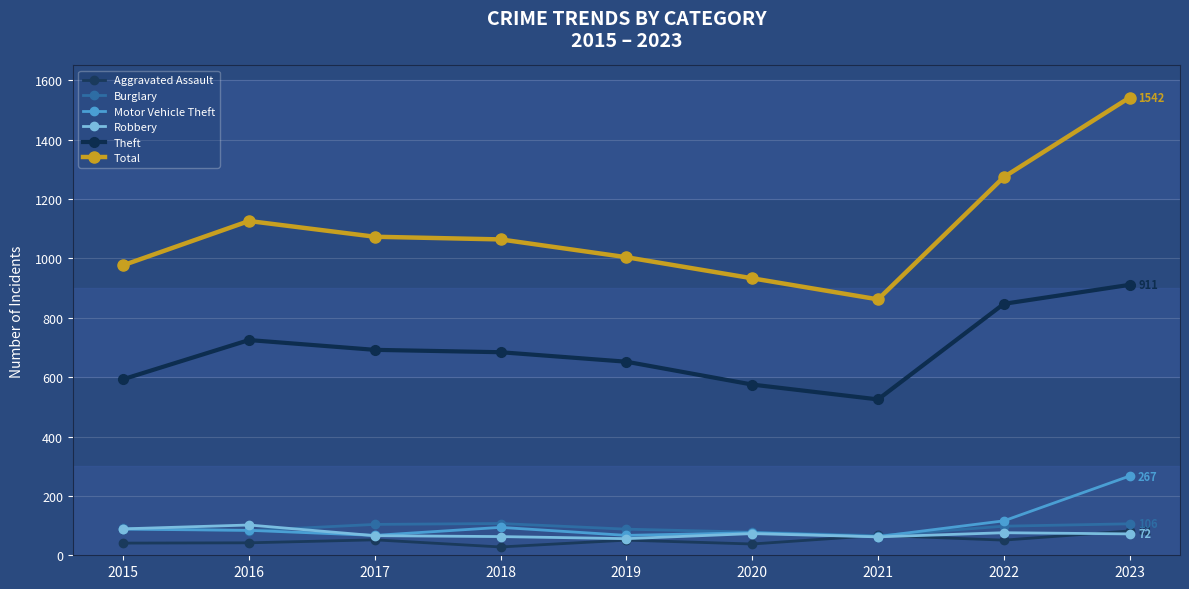

At 2021, list the series in order from smallest to largest.

Robbery, Motor Vehicle Theft, Burglary, Aggravated Assault, Theft, Total